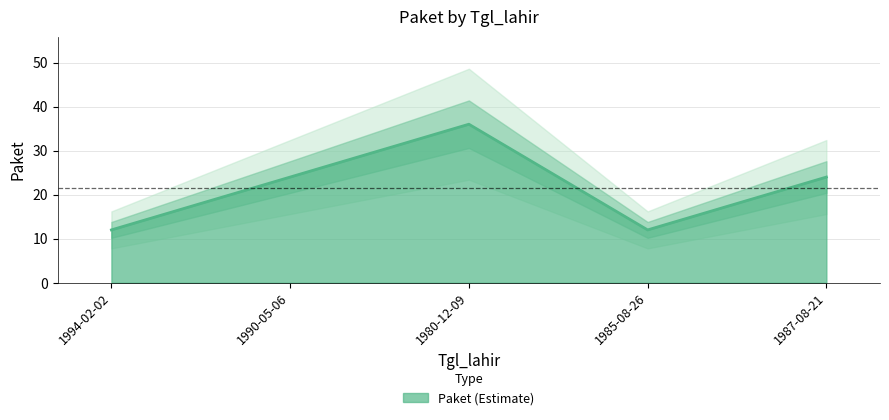

What is the difference between the maximum and minimum values?

24